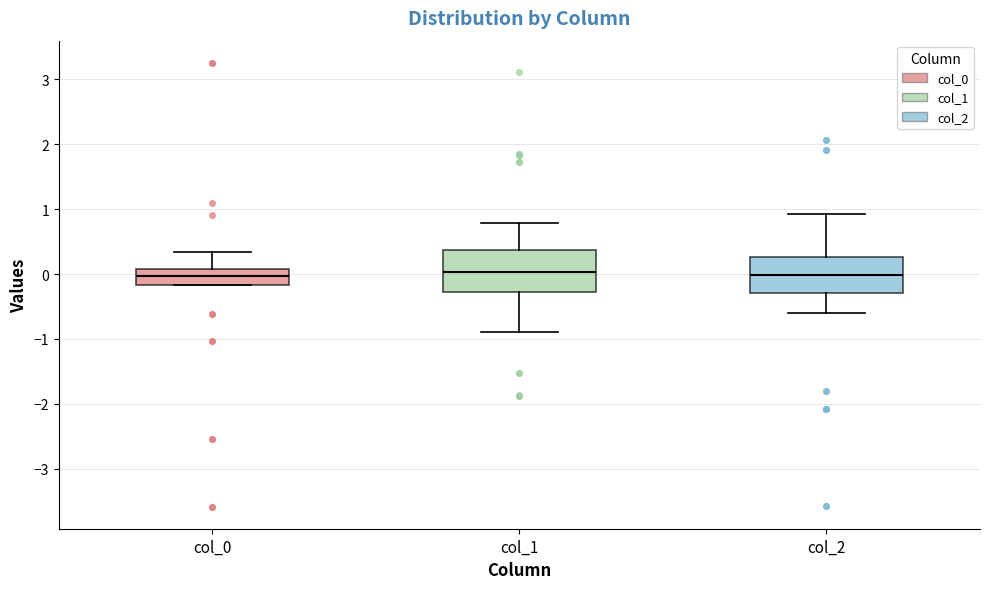

Reading left to right, read every box against the y-axis: the position of its median line, the range the box covers, and the ends of its whiskers. The values are not printed on the chart, so give them approximately, as read against the axis.

col_0: median 0.0, box -0.2 to 0.1, whiskers -0.2 to 0.3
col_1: median 0.0, box -0.3 to 0.4, whiskers -0.9 to 0.8
col_2: median 0.0, box -0.3 to 0.3, whiskers -0.6 to 0.9